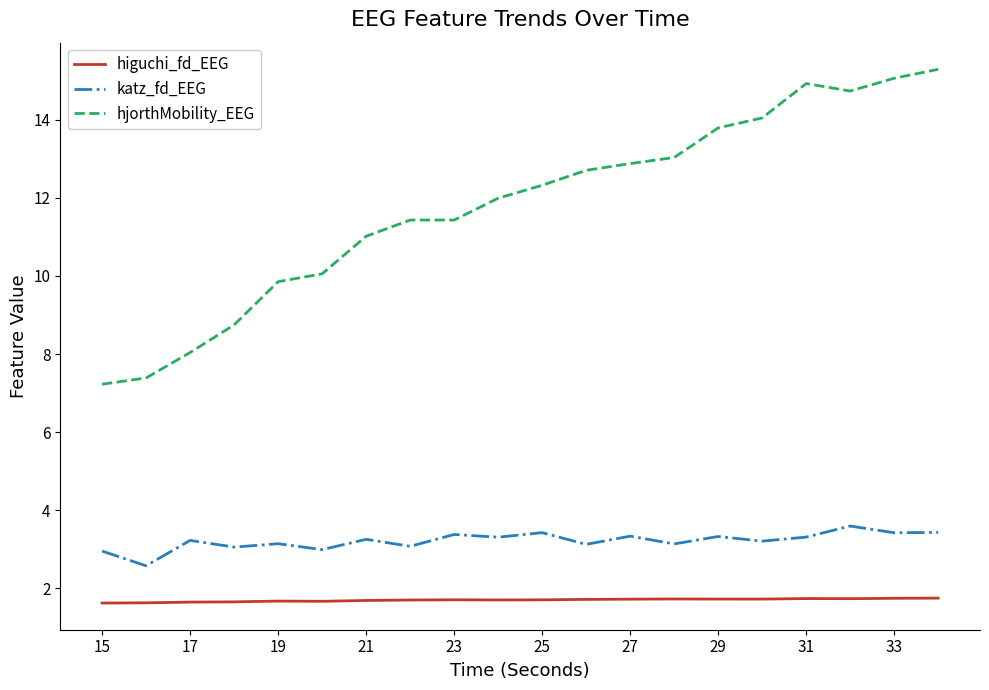

What is the minimum value shown in the chart?

1.6